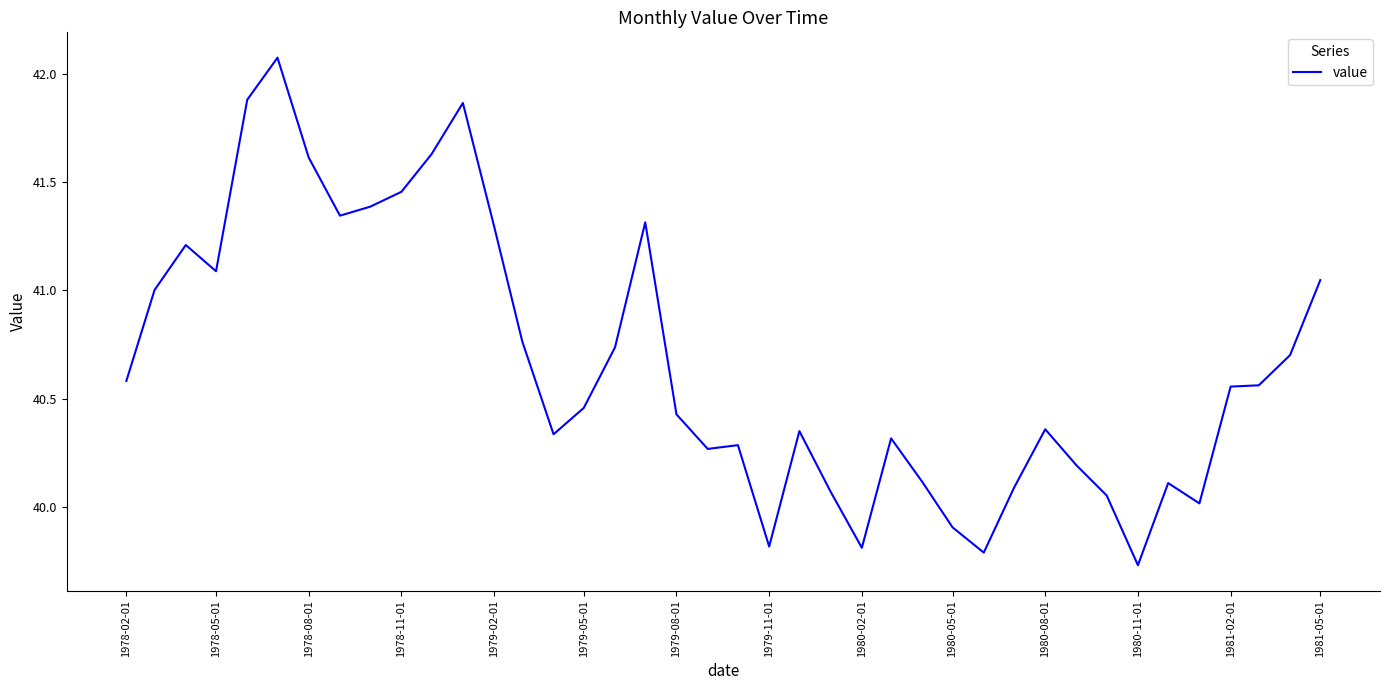

True or false: there are more than 1 points higher than both neighbors.

True